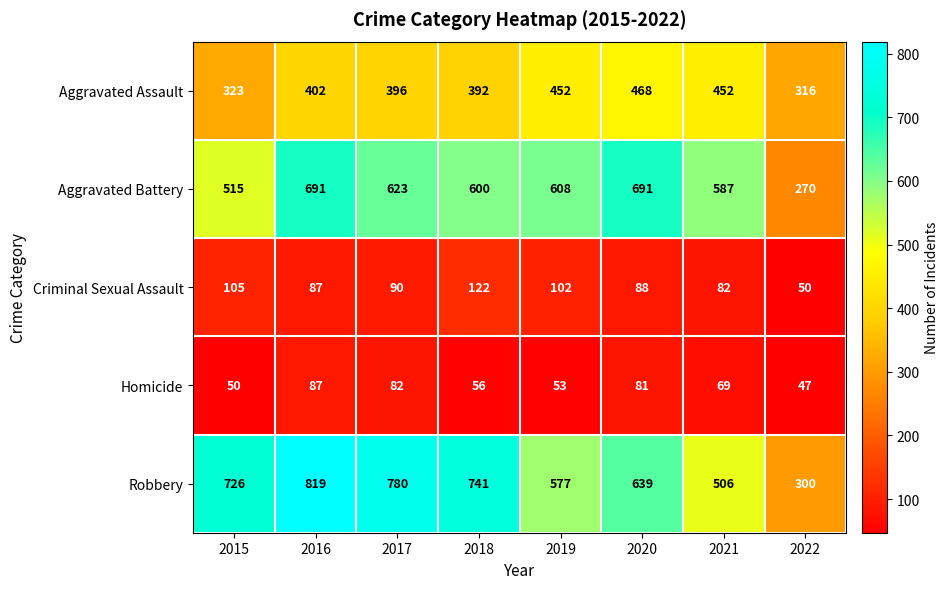

At which label does Aggravated Battery reach its minimum?

2022